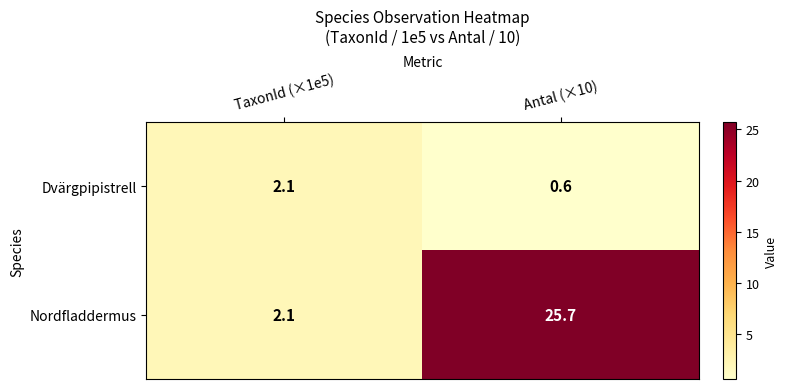

What is the average value of the Dvärgpipistrell series?

1.4